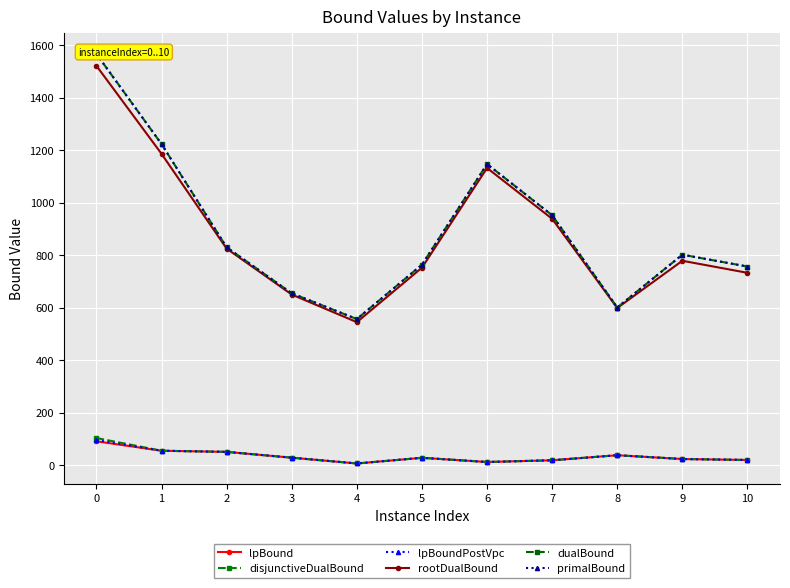

True or false: primalBound has more than 1 points higher than both neighbors.

True